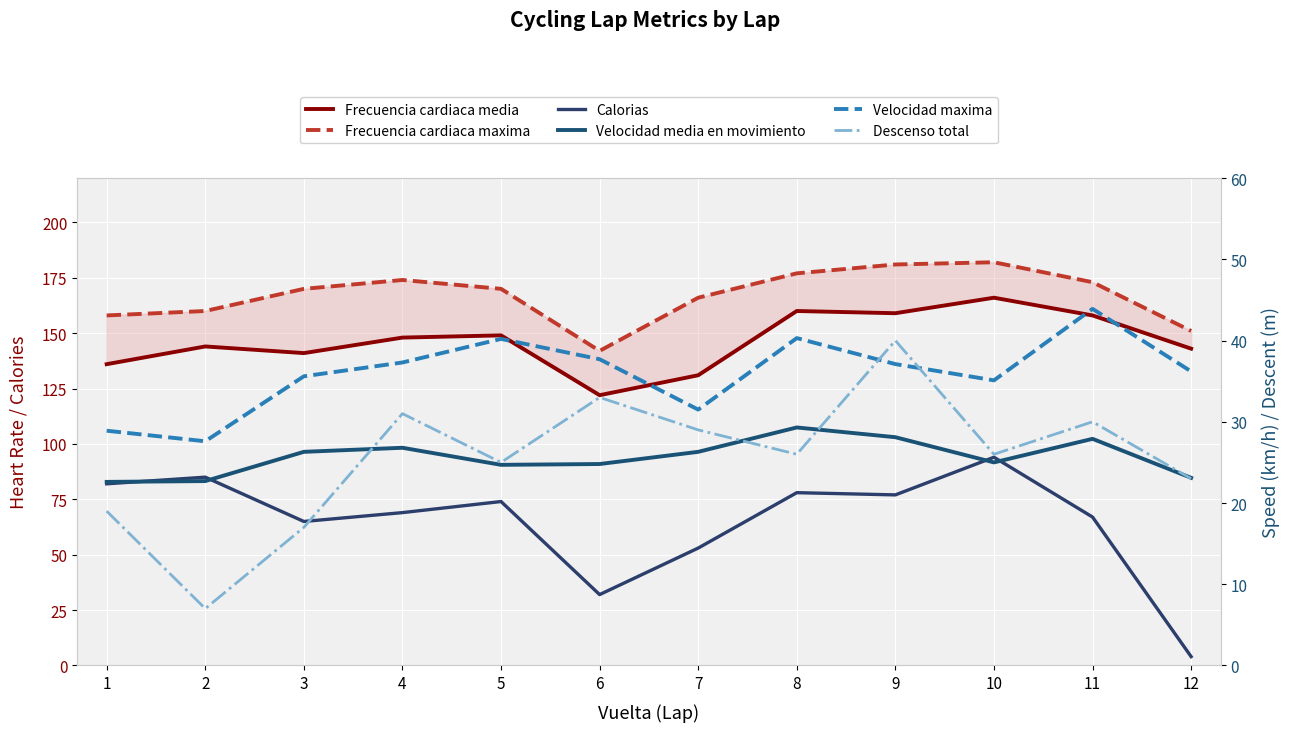

What is the value of the Velocidad maxima point at the 1st from the left?

28.9